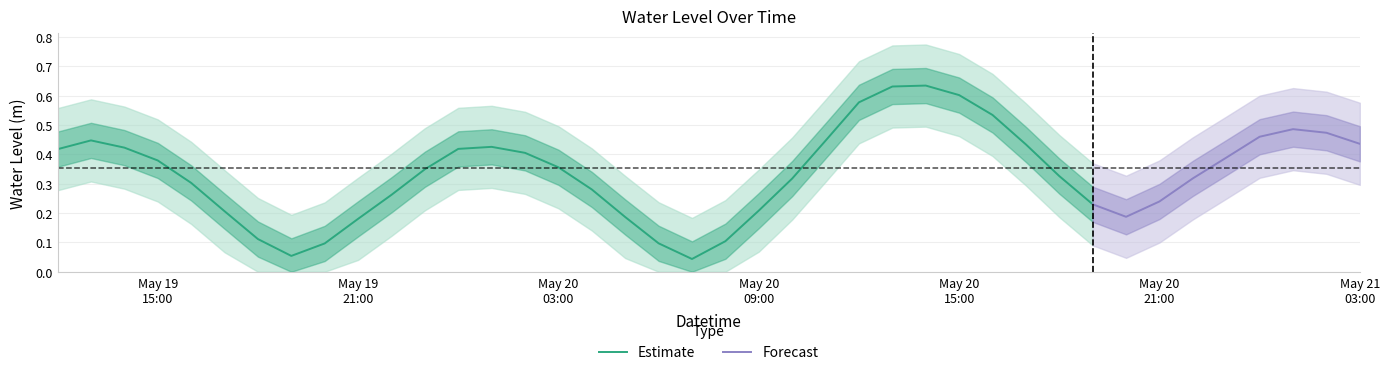

Between 2023-05-20 23:00:00 and 2023-05-19 14:00:00, which is larger?

2023-05-19 14:00:00